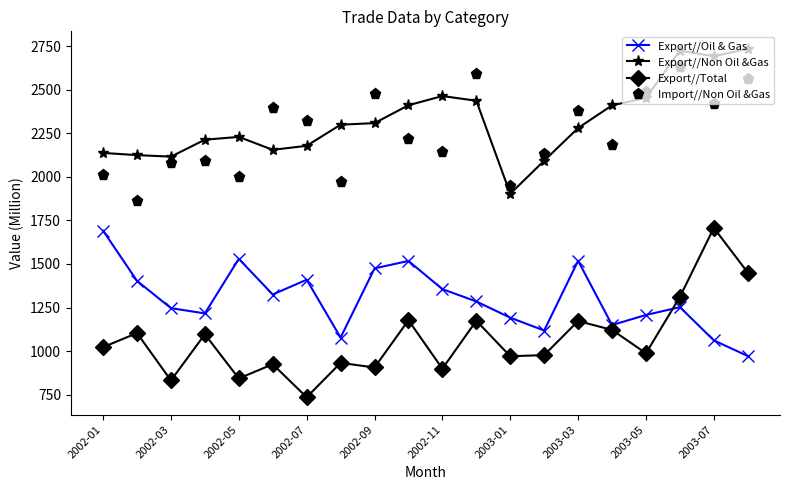

True or false: Export//Total and Export//Non Oil &Gas intersect in this chart.

False